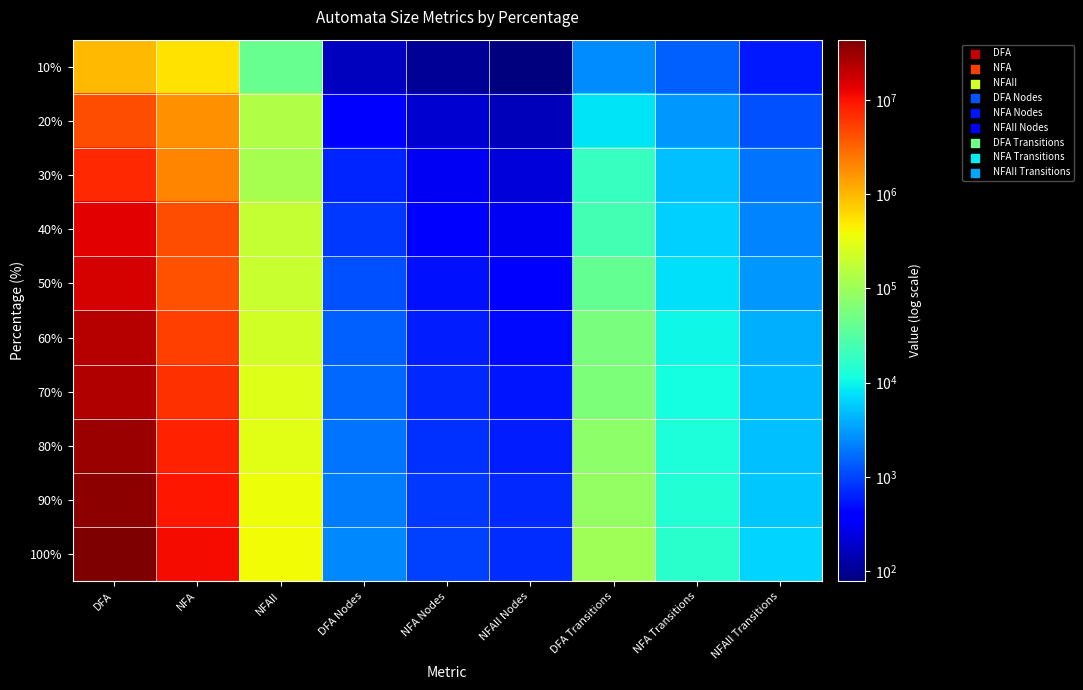

What is the smallest value displayed?

78